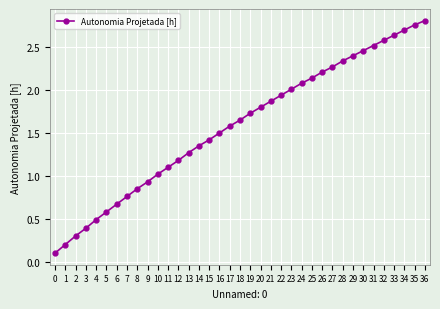

How many lines are shown in the chart?

1